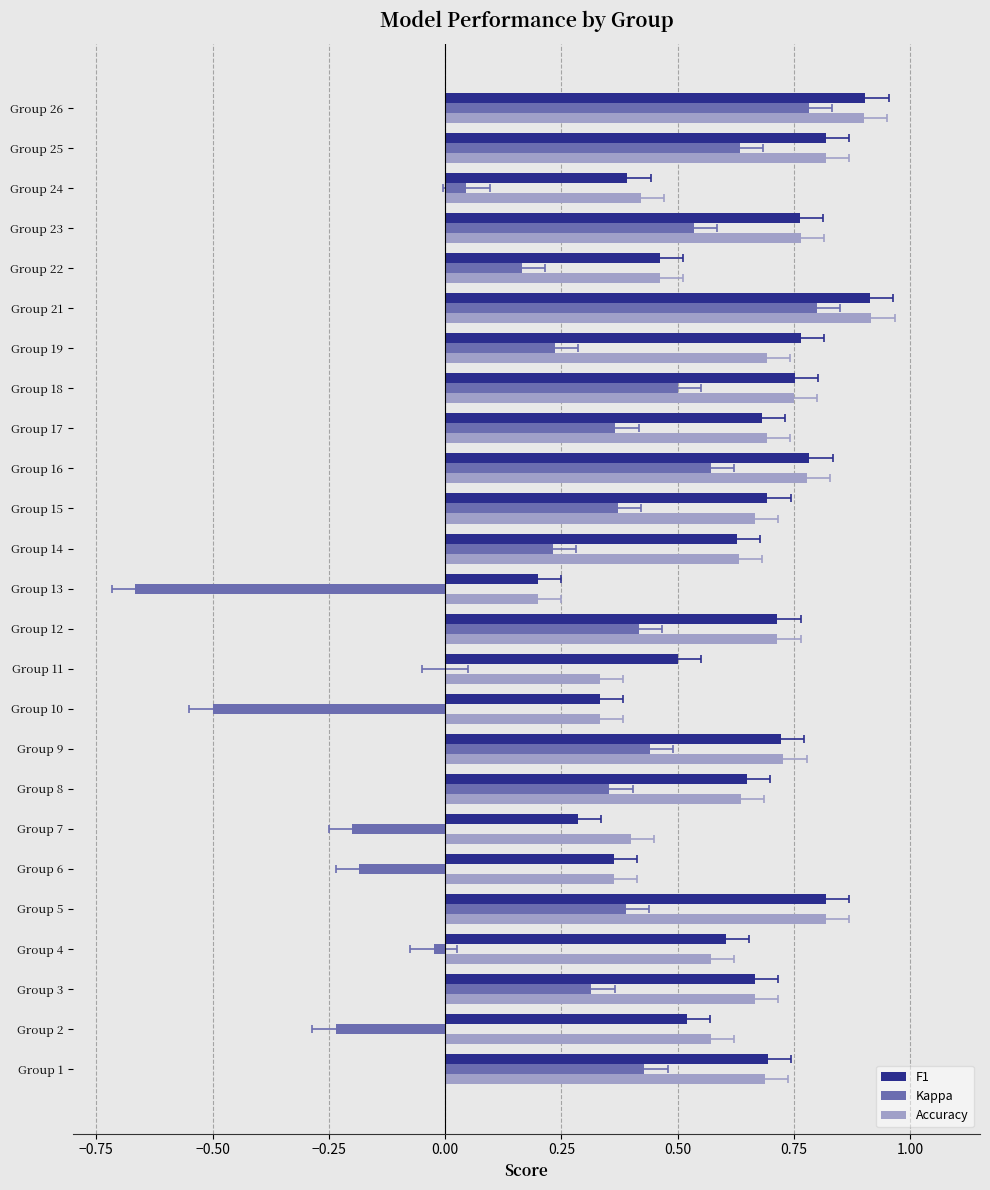

What position from the right is 12?

13